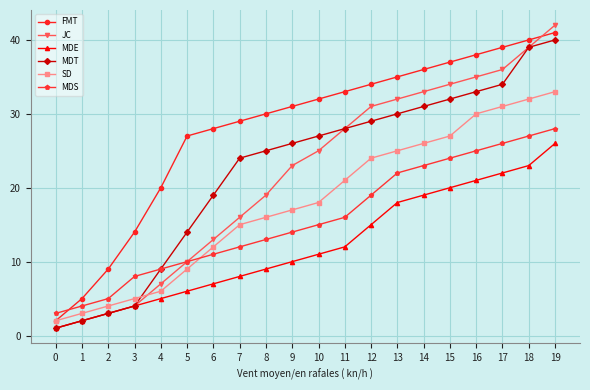

The MDT series shows 9 at 4. True or false?

True